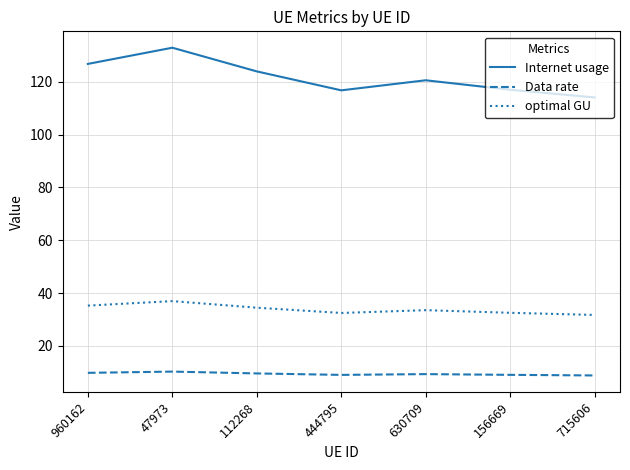

At how many categories does at least one series exceed 62?

7